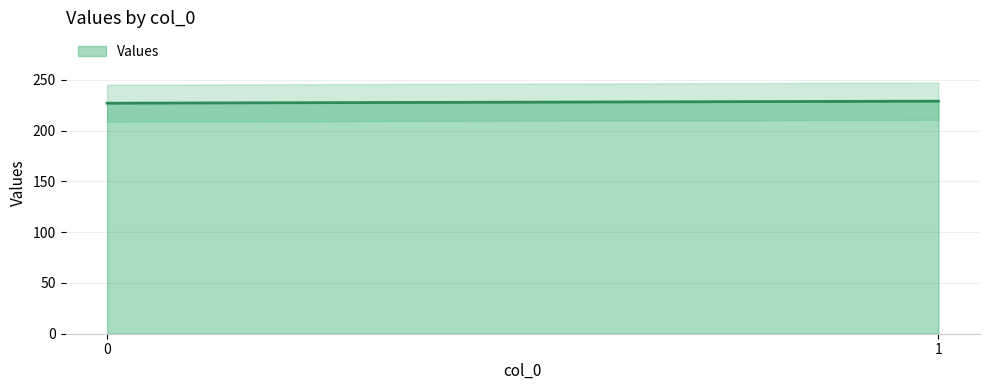

How many lines are shown in the chart?

1